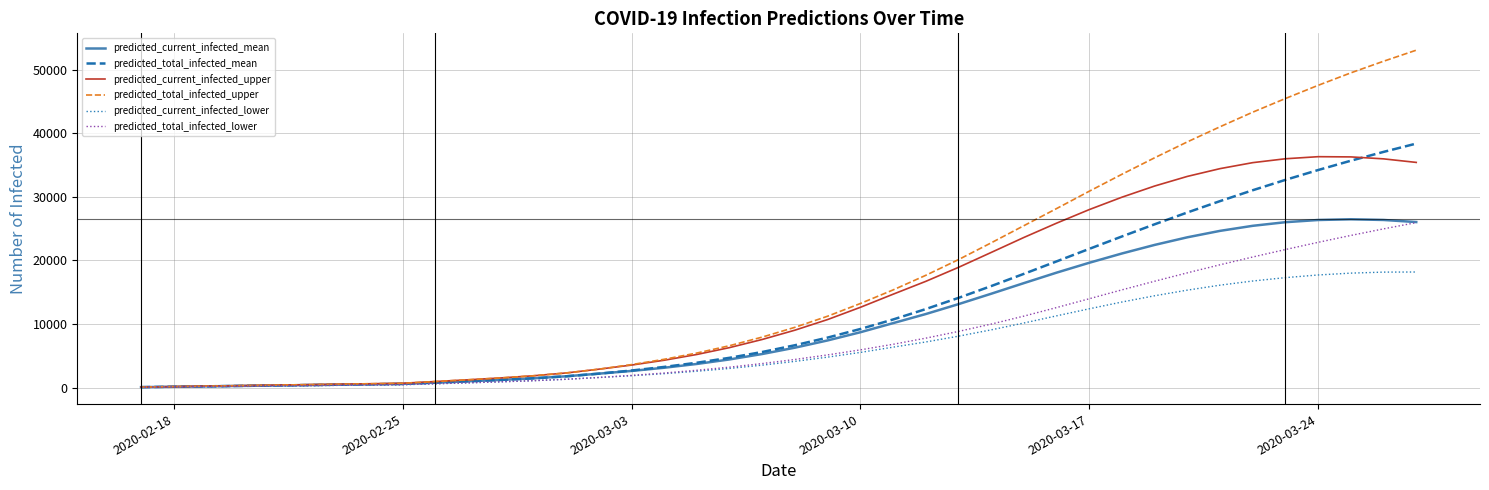

Which series has the largest range (max minus min)?

predicted_total_infected_upper